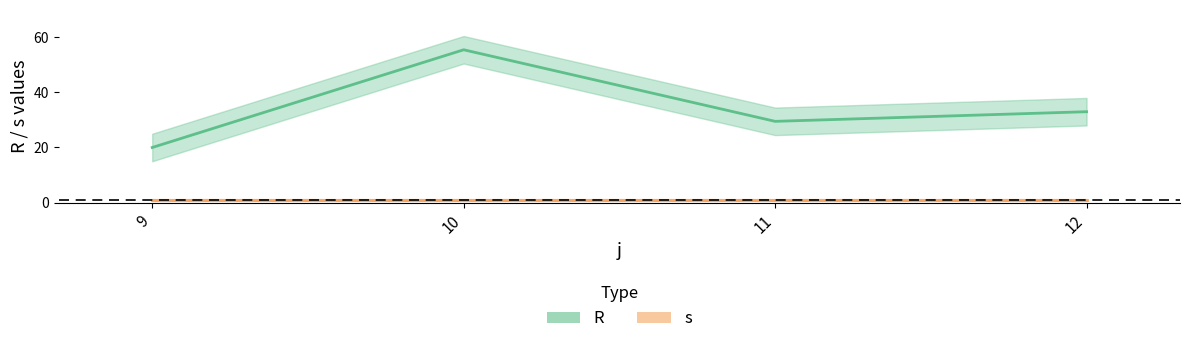

True or false: s and R cross at least once.

False